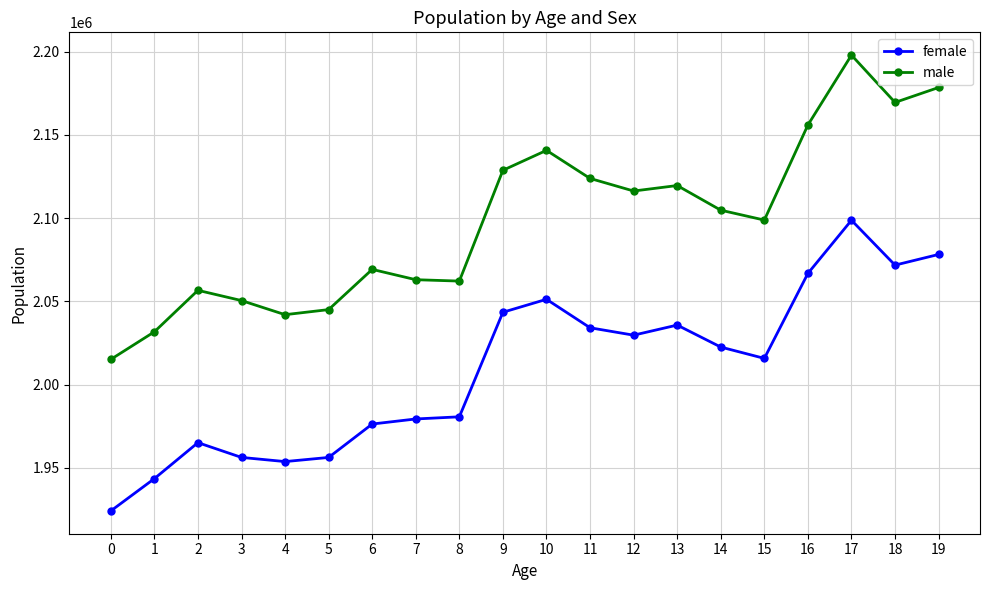

What is the total value across all series at 18?

4241226